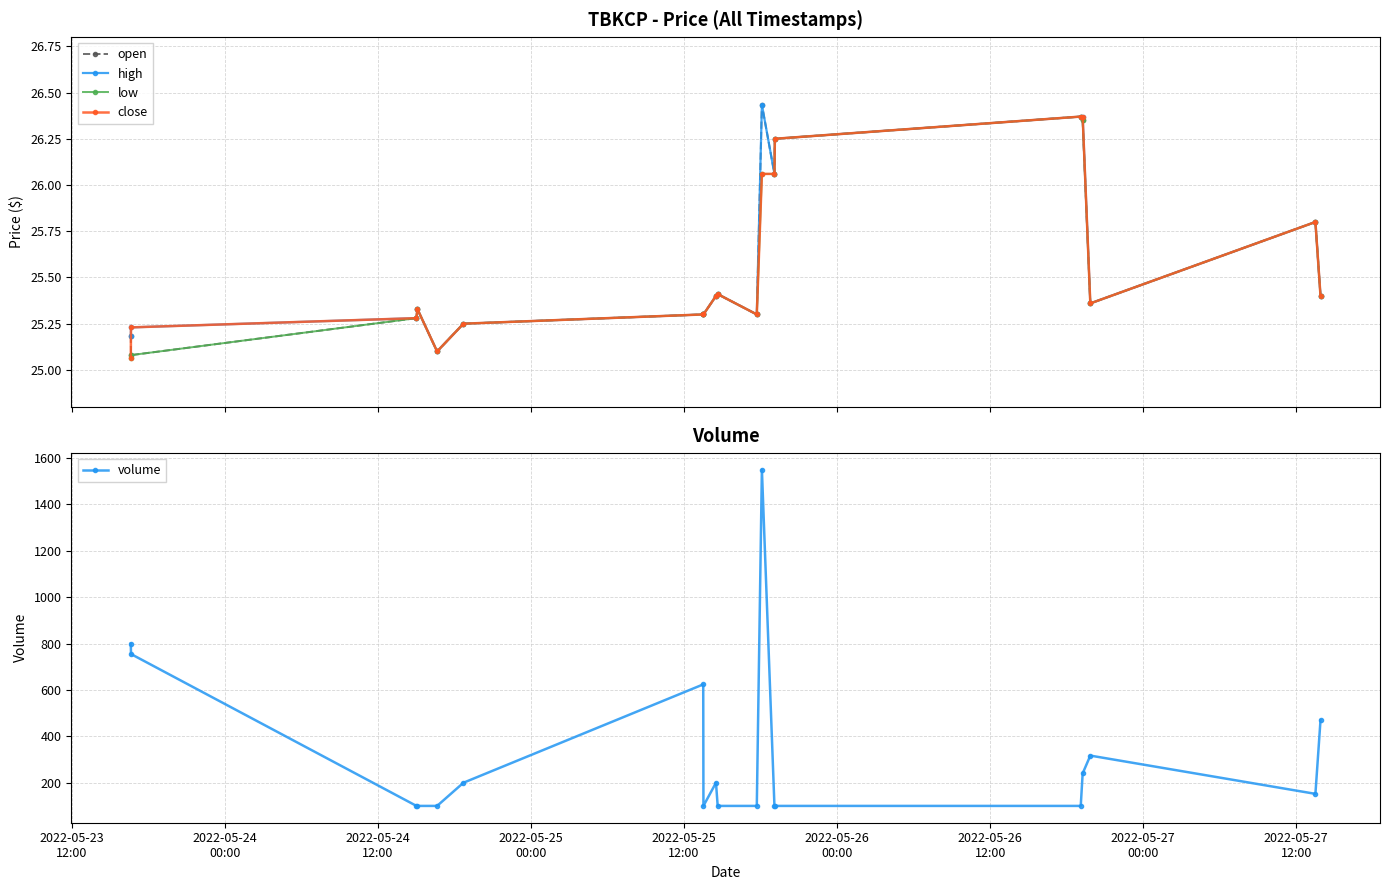

True or false: open and high intersect in this chart.

False